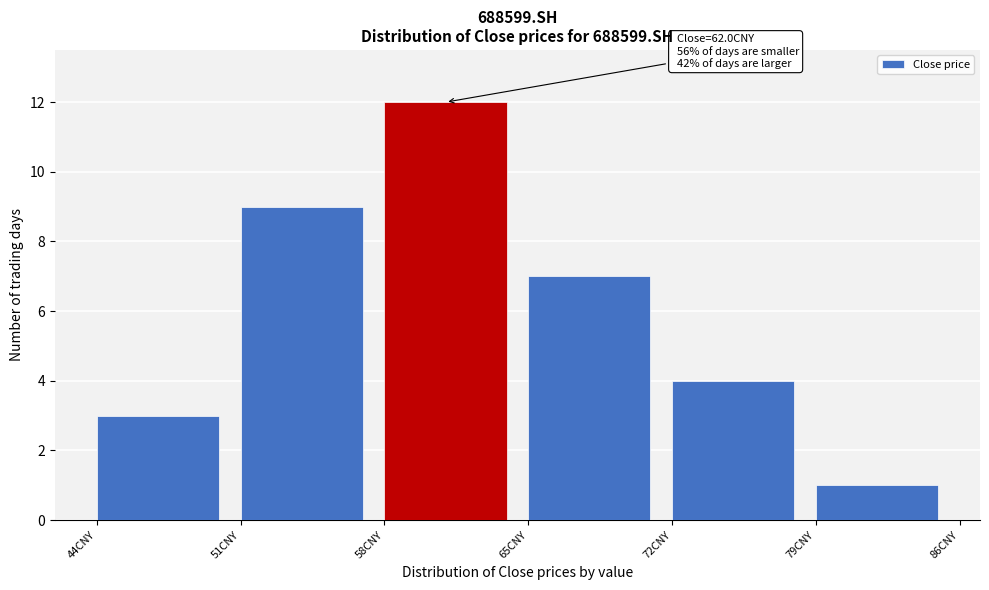

Over which range of the x-axis is the bar tallest?

58 to 65